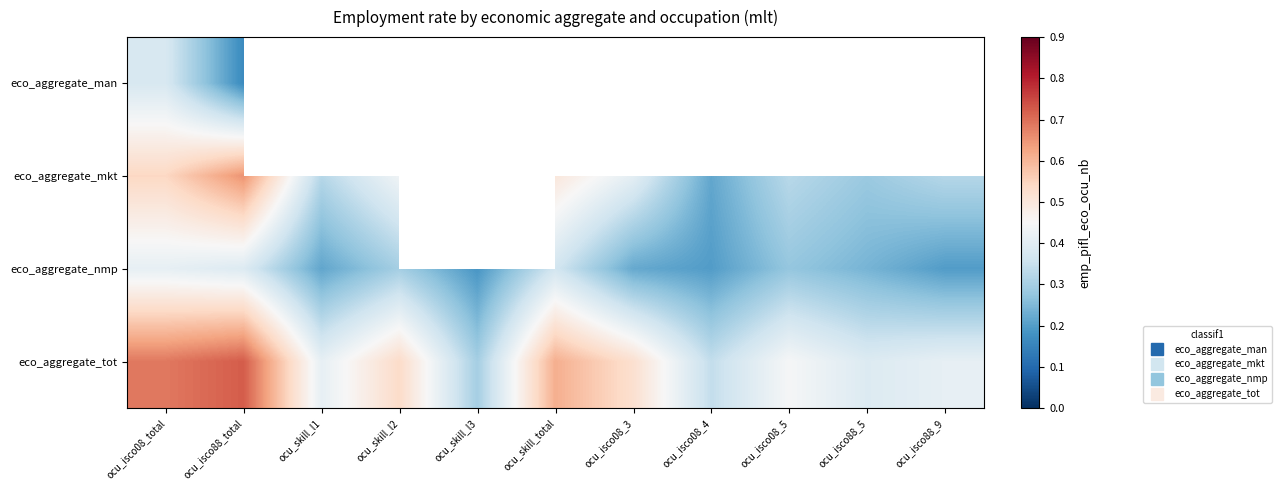

Which label corresponds to the smallest value in the chart?

ocu_isco88_total